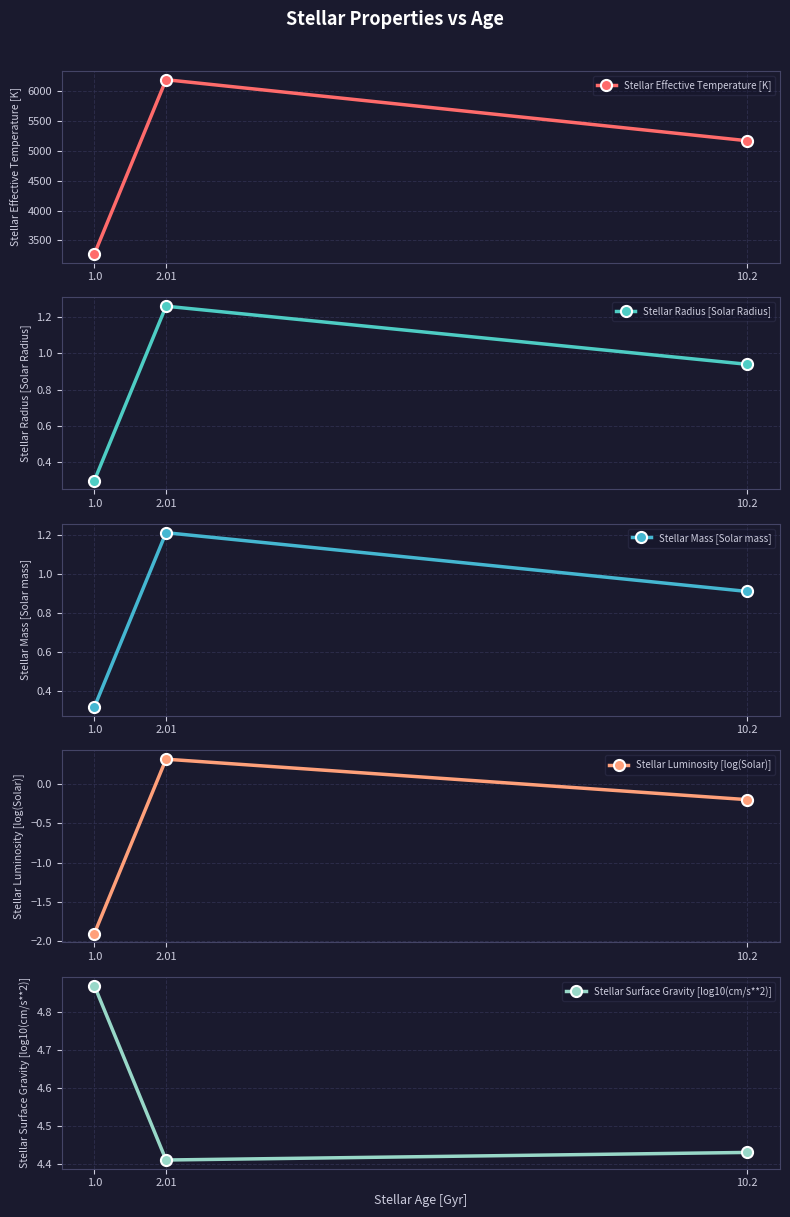

Between 10.2 and 2.01, which is larger?

2.01